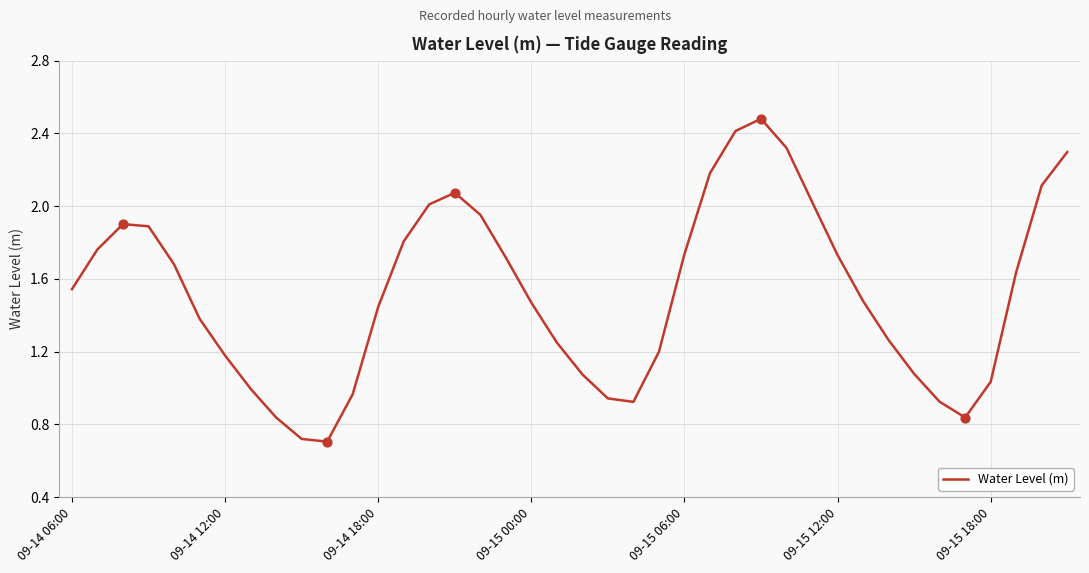

What is the greatest value displayed?

2.5